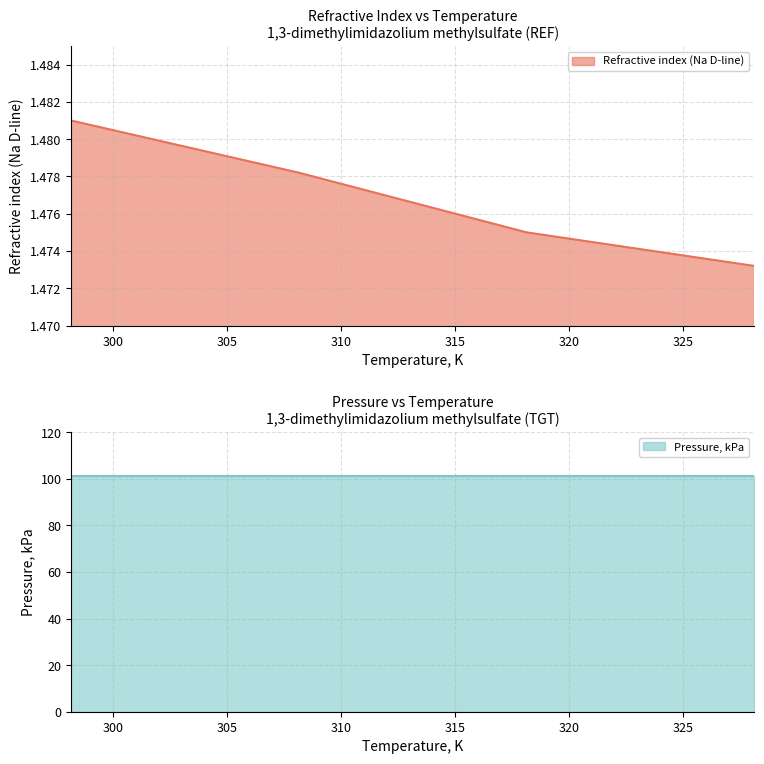

Is it true that the value at 318.15 is 2.4?

False